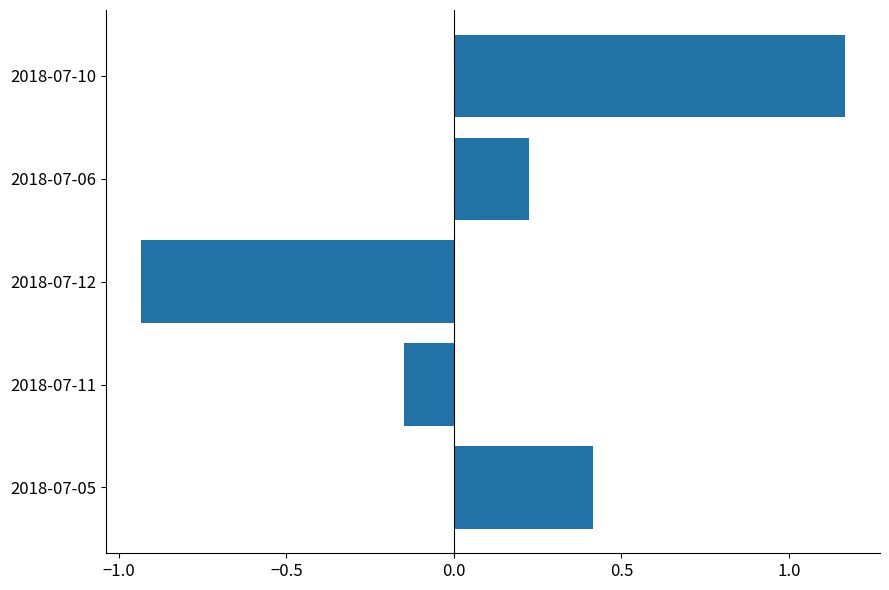

Which category has the lowest value across all series?

2018-07-12